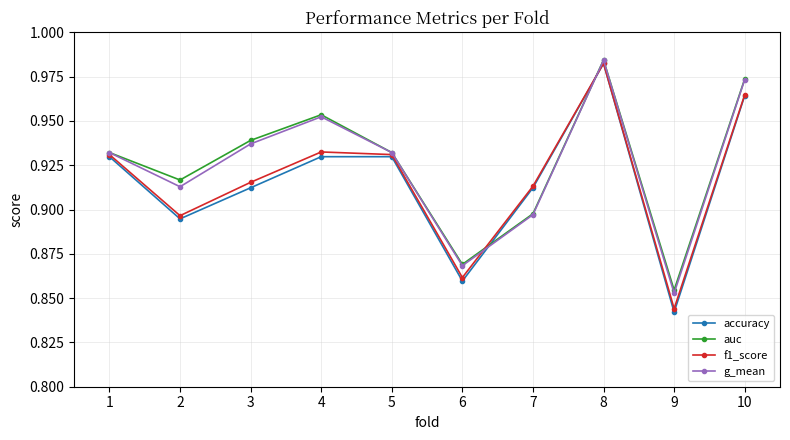

The g_mean series shows 1.4 at 2. True or false?

False